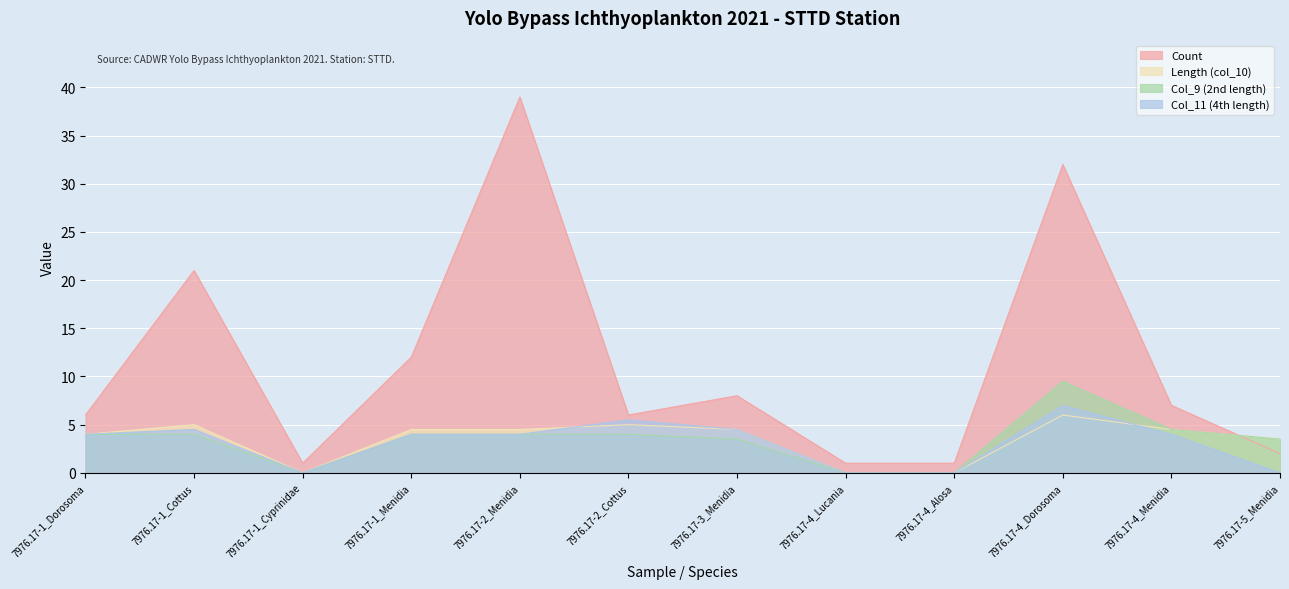

Count the number of data series in this chart.

4